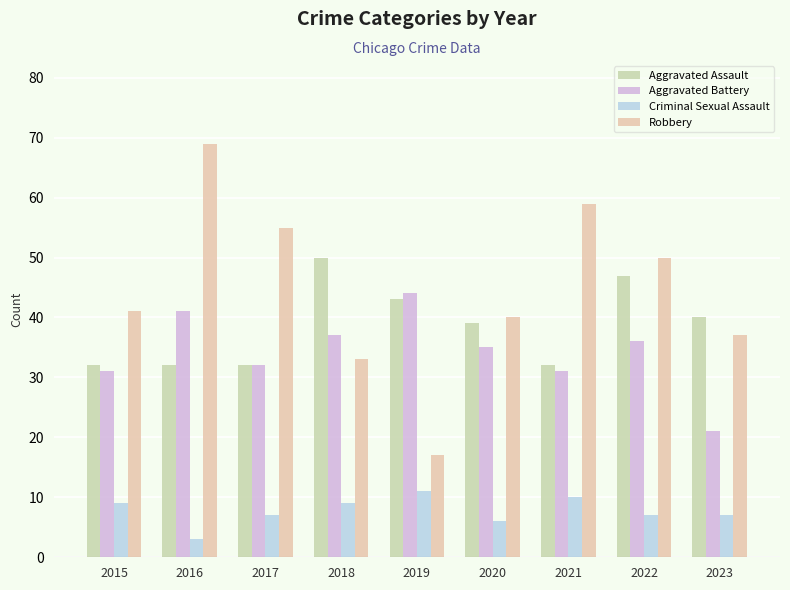

What is the value of the Aggravated Assault bar at the 8th from the left?

47